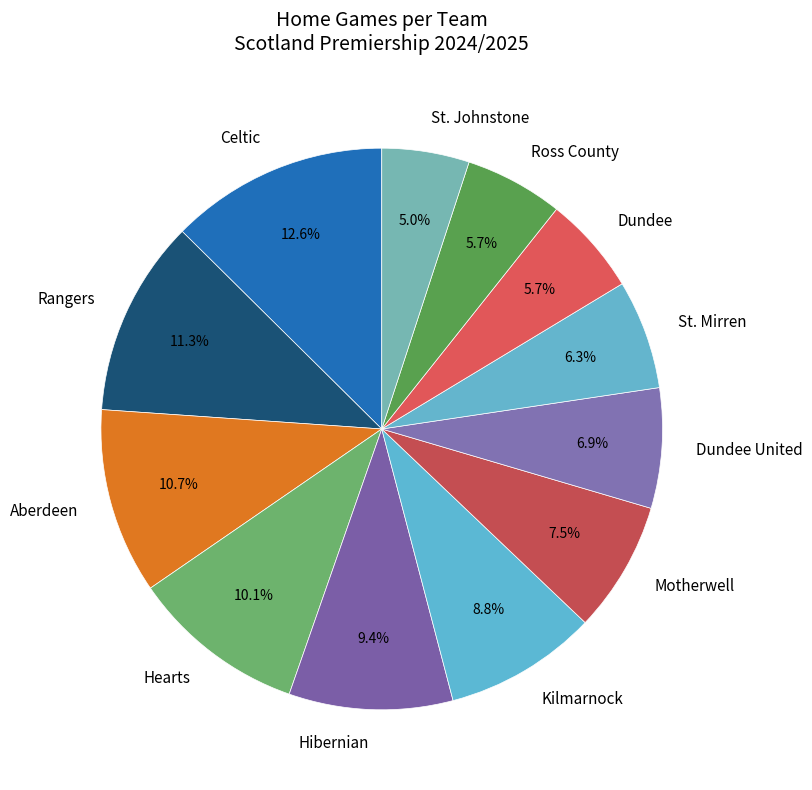

What percentage is the Rangers slice, to the nearest percent?

11%